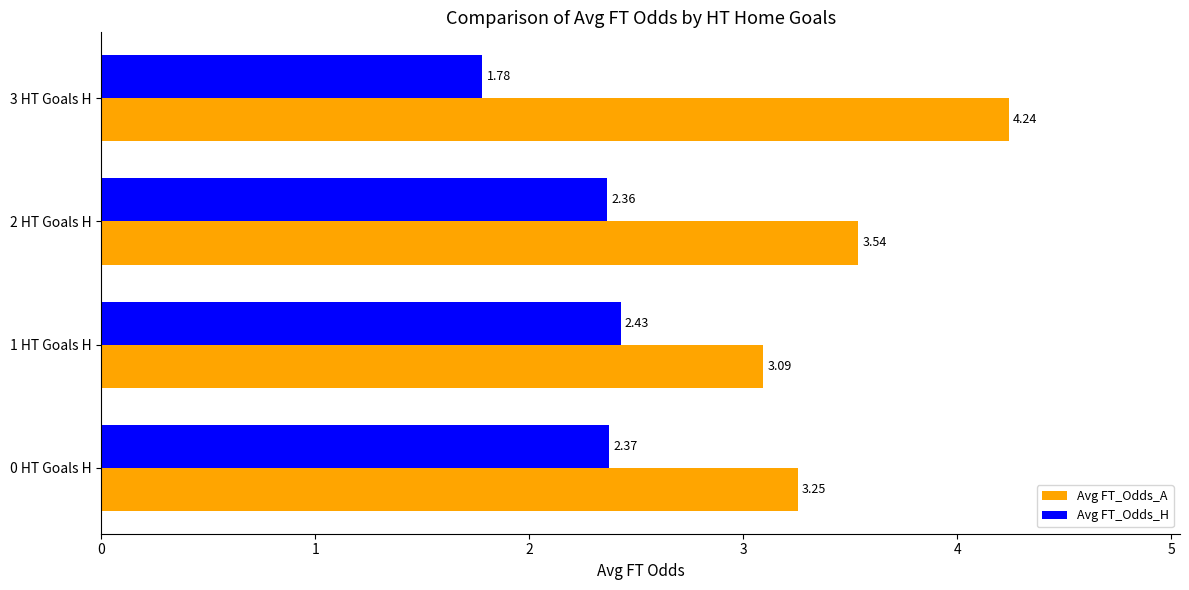

Is the value of Avg FT_Odds_H at 0 HT Goals H greater than the value of Avg FT_Odds_A at 2 HT Goals H?

No